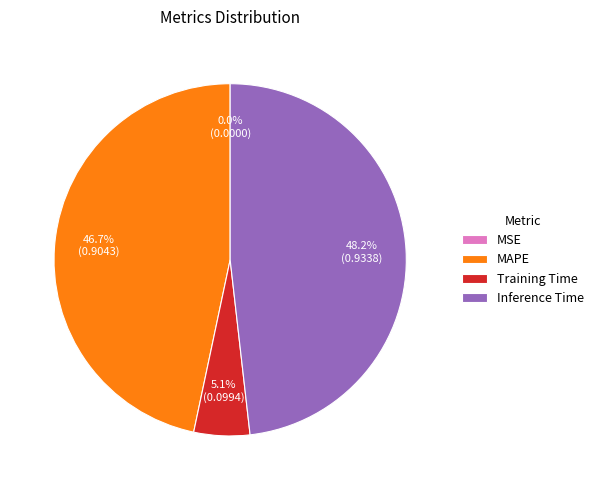

Does any single category account for the majority?

No